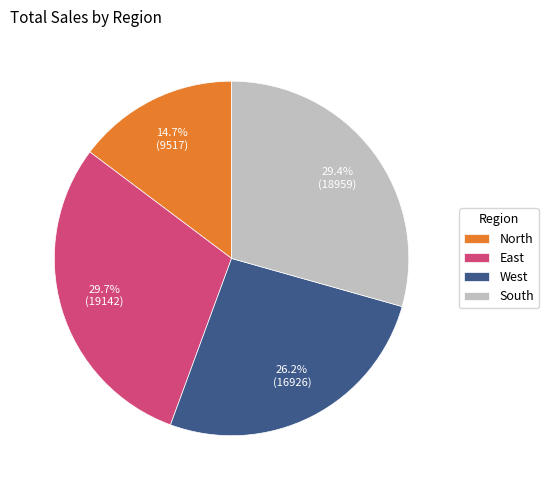

Which category has the smallest portion of the pie?

North